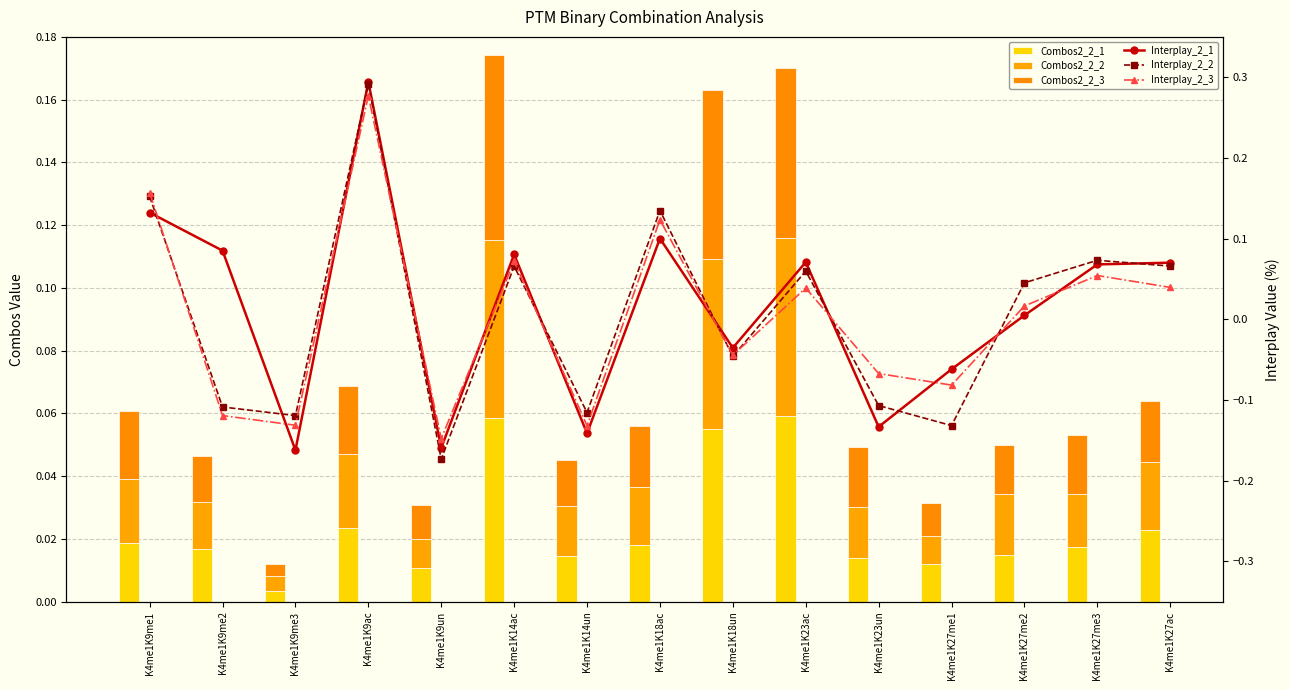

Reading left to right, what are all the values shown in this chart?

Combos2_2_1: K4me1K9me1=0.0	K4me1K9me2=0.0	K4me1K9me3=0.0	K4me1K9ac=0.0	K4me1K9un=0.0	K4me1K14ac=0.1	K4me1K14un=0.0	K4me1K18ac=0.0	K4me1K18un=0.1	K4me1K23ac=0.1	K4me1K23un=0.0	K4me1K27me1=0.0	K4me1K27me2=0.0	K4me1K27me3=0.0	K4me1K27ac=0.0
Combos2_2_2: K4me1K9me1=0.0	K4me1K9me2=0.0	K4me1K9me3=0.0	K4me1K9ac=0.0	K4me1K9un=0.0	K4me1K14ac=0.1	K4me1K14un=0.0	K4me1K18ac=0.0	K4me1K18un=0.1	K4me1K23ac=0.1	K4me1K23un=0.0	K4me1K27me1=0.0	K4me1K27me2=0.0	K4me1K27me3=0.0	K4me1K27ac=0.0
Combos2_2_3: K4me1K9me1=0.0	K4me1K9me2=0.0	K4me1K9me3=0.0	K4me1K9ac=0.0	K4me1K9un=0.0	K4me1K14ac=0.1	K4me1K14un=0.0	K4me1K18ac=0.0	K4me1K18un=0.1	K4me1K23ac=0.1	K4me1K23un=0.0	K4me1K27me1=0.0	K4me1K27me2=0.0	K4me1K27me3=0.0	K4me1K27ac=0.0
Interplay_2_1: K4me1K9me1=0.1	K4me1K9me2=0.1	K4me1K9me3=-0.2	K4me1K9ac=0.3	K4me1K9un=-0.2	K4me1K14ac=0.1	K4me1K14un=-0.1	K4me1K18ac=0.1	K4me1K18un=-0.0	K4me1K23ac=0.1	K4me1K23un=-0.1	K4me1K27me1=-0.1	K4me1K27me2=0.0	K4me1K27me3=0.1	K4me1K27ac=0.1
Interplay_2_2: K4me1K9me1=0.2	K4me1K9me2=-0.1	K4me1K9me3=-0.1	K4me1K9ac=0.3	K4me1K9un=-0.2	K4me1K14ac=0.1	K4me1K14un=-0.1	K4me1K18ac=0.1	K4me1K18un=-0.0	K4me1K23ac=0.1	K4me1K23un=-0.1	K4me1K27me1=-0.1	K4me1K27me2=0.0	K4me1K27me3=0.1	K4me1K27ac=0.1
Interplay_2_3: K4me1K9me1=0.2	K4me1K9me2=-0.1	K4me1K9me3=-0.1	K4me1K9ac=0.3	K4me1K9un=-0.1	K4me1K14ac=0.1	K4me1K14un=-0.1	K4me1K18ac=0.1	K4me1K18un=-0.0	K4me1K23ac=0.0	K4me1K23un=-0.1	K4me1K27me1=-0.1	K4me1K27me2=0.0	K4me1K27me3=0.1	K4me1K27ac=0.0